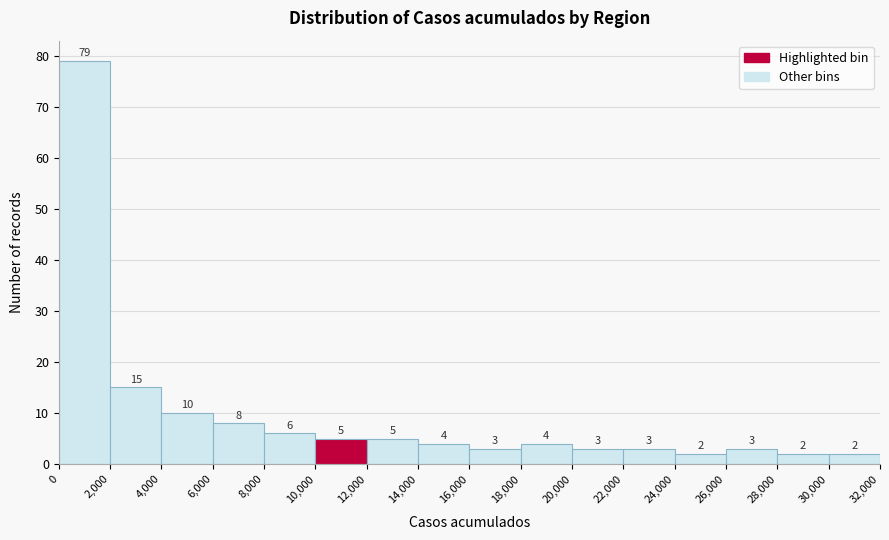

Reading left to right, list every bar in this chart as the range it spans on the x-axis followed by its height.

0 to 2,000: 79
2,000 to 4,000: 15
4,000 to 6,000: 10
6,000 to 8,000: 8
8,000 to 10,000: 6
10,000 to 12,000: 5
12,000 to 14,000: 5
14,000 to 16,000: 4
16,000 to 18,000: 3
18,000 to 20,000: 4
20,000 to 22,000: 3
22,000 to 24,000: 3
24,000 to 26,000: 2
26,000 to 28,000: 3
28,000 to 30,000: 2
30,000 to 32,000: 2